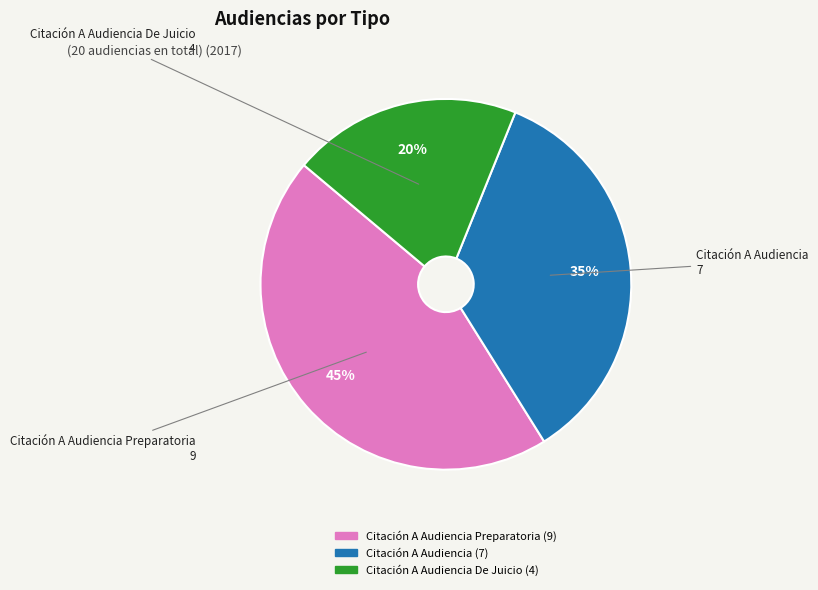

Combined, do Citación A Audiencia Preparatoria and Citación A Audiencia account for over 50%?

Yes